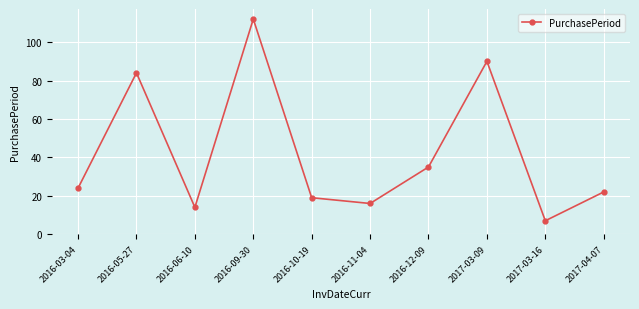

Where is the data nearest to the value 59?

2016-12-09